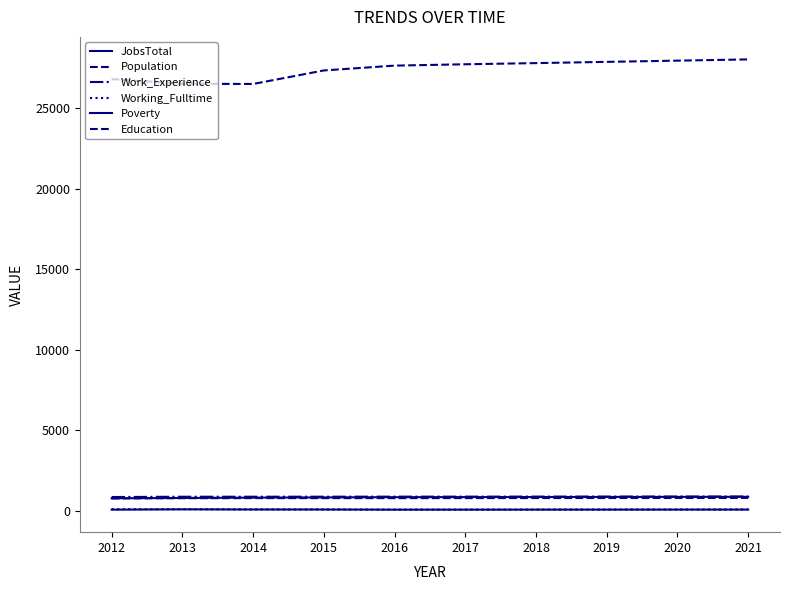

Is it true that Work_Experience equals 1442 at 2019?

False